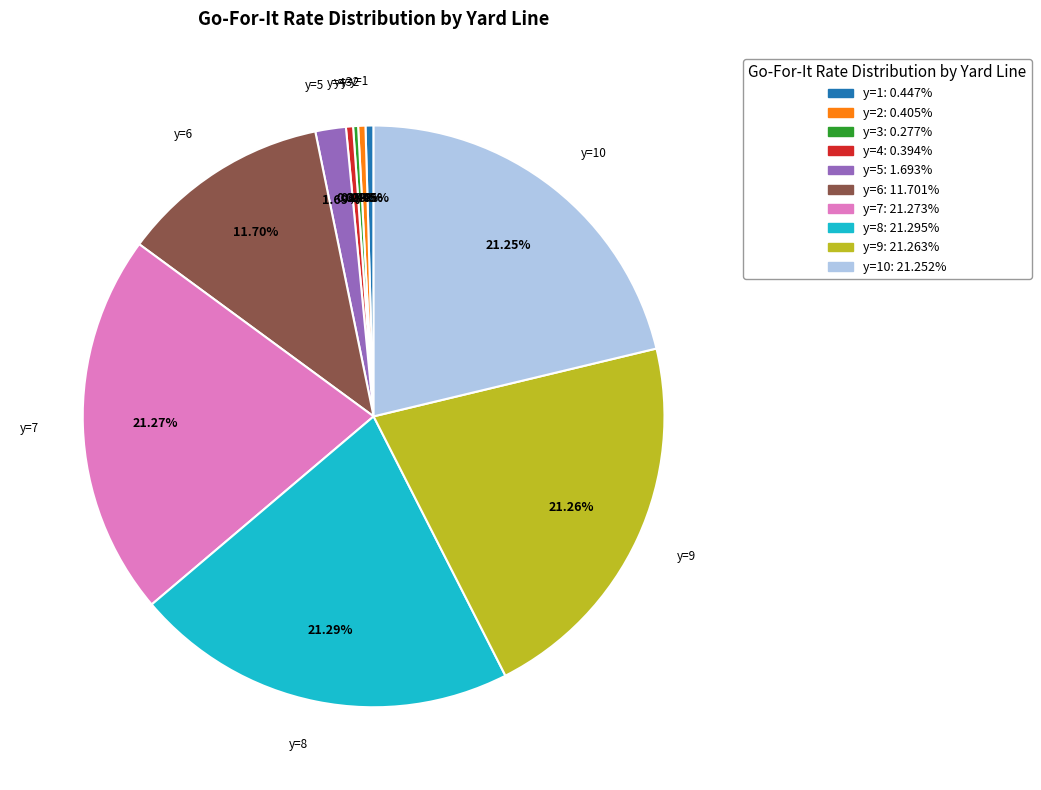

Is there a majority slice in this chart?

No